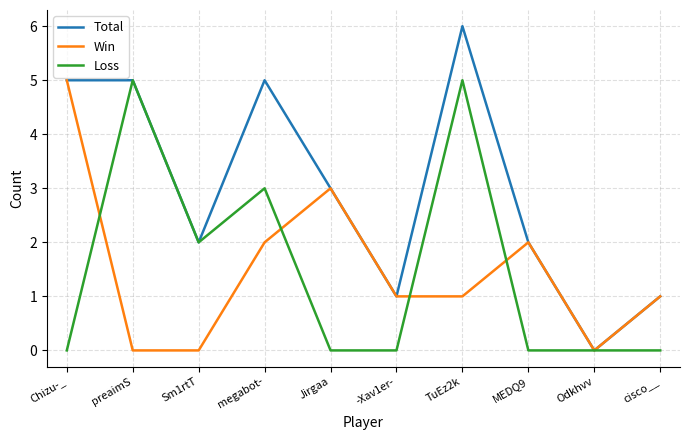

What are all the series names shown in the legend?

Total, Win, Loss